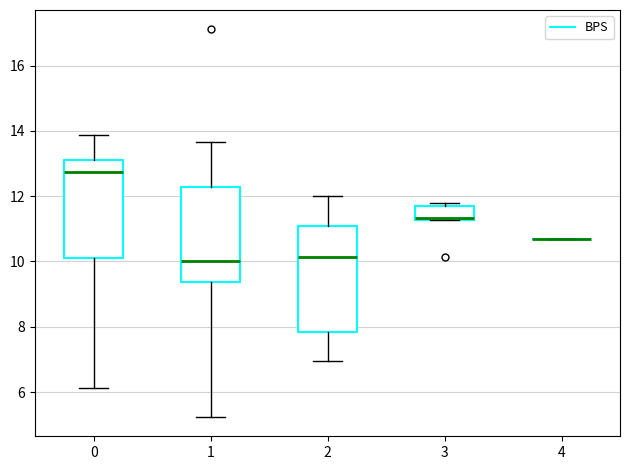

Where does the median line of the box at x = 0 sit on the y-axis? The values are not printed on the chart, so give them approximately, as read against the axis.

12.8